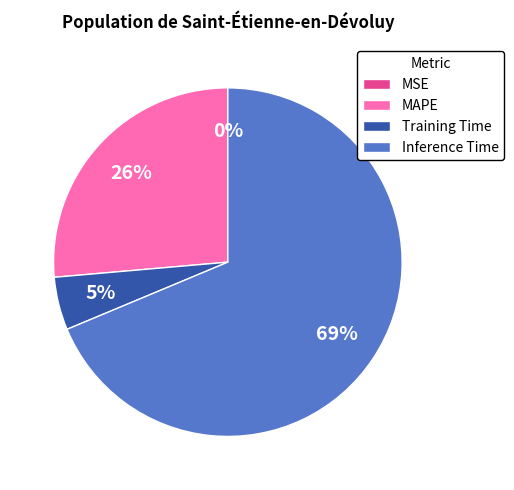

Does Inference Time account for over 50% of the chart?

Yes